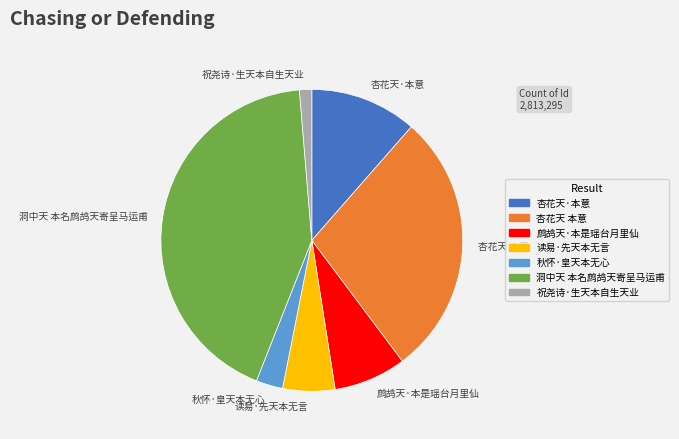

Is it true that 祝尧诗·生天本自生天业 is 13% of the pie?

False